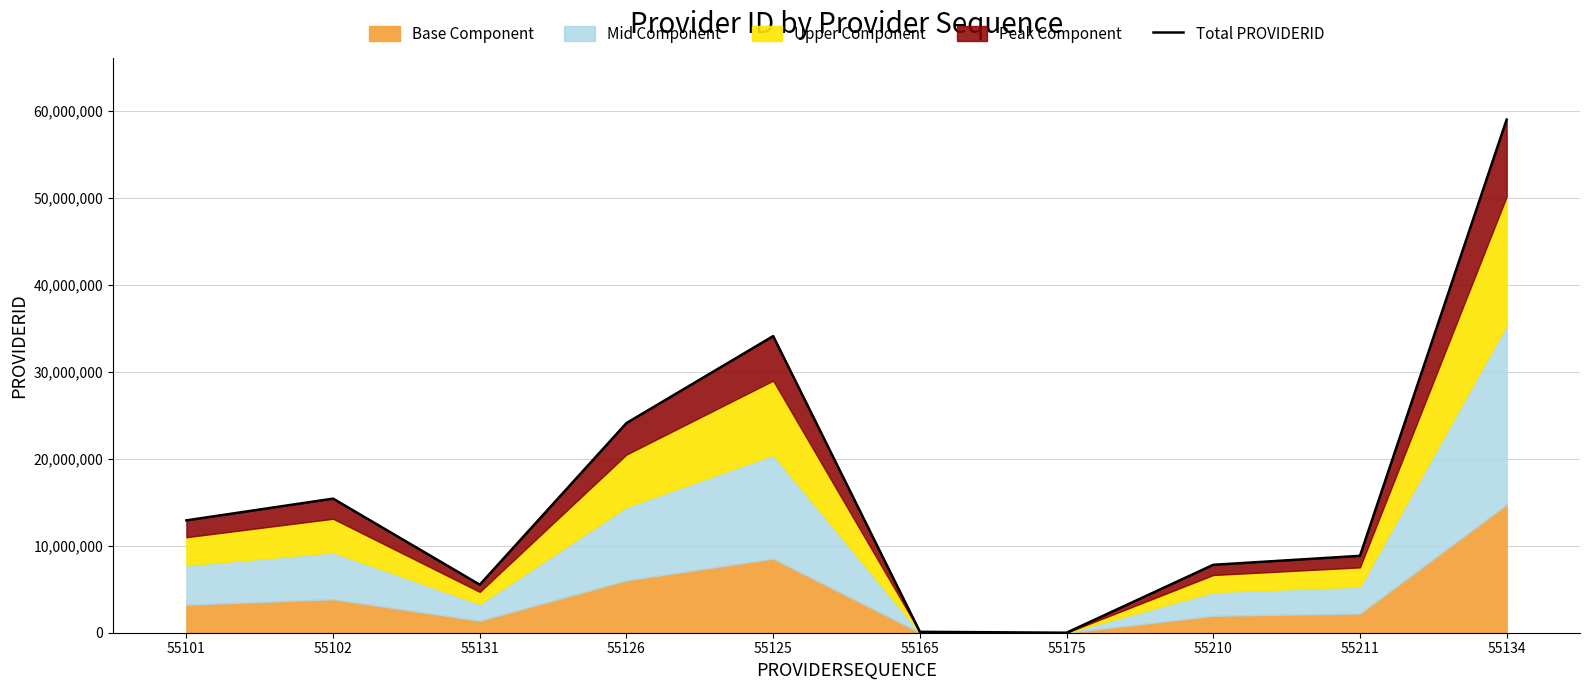

Does the chart have visible grid lines?

Yes